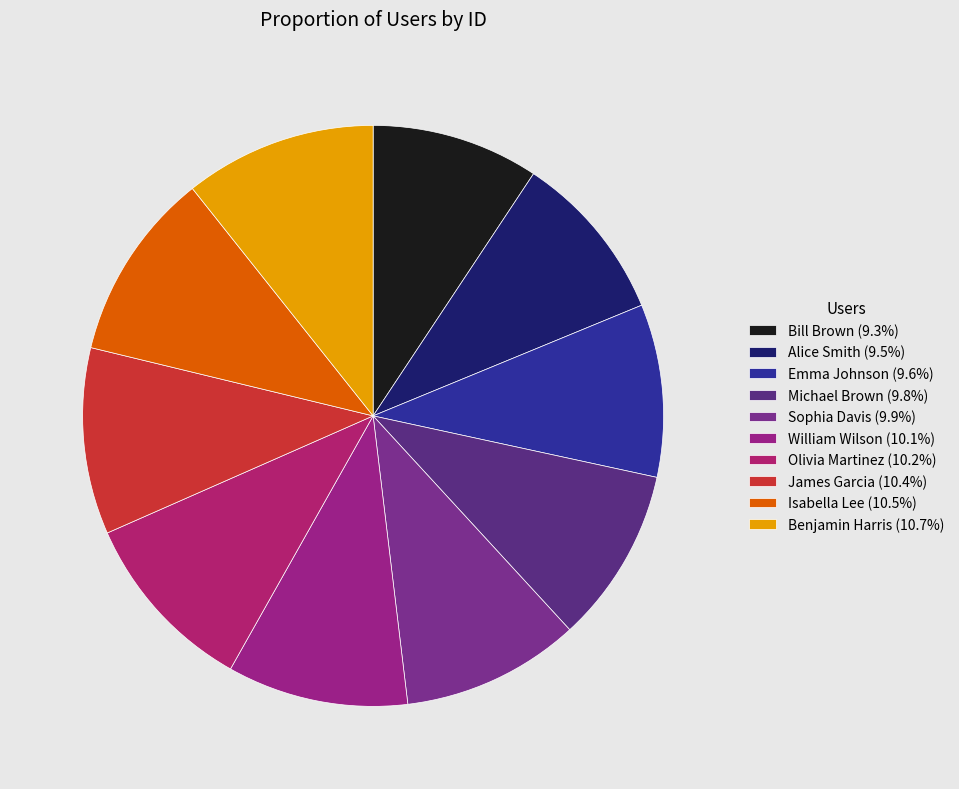

Which category has the smallest portion of the pie?

Bill Brown